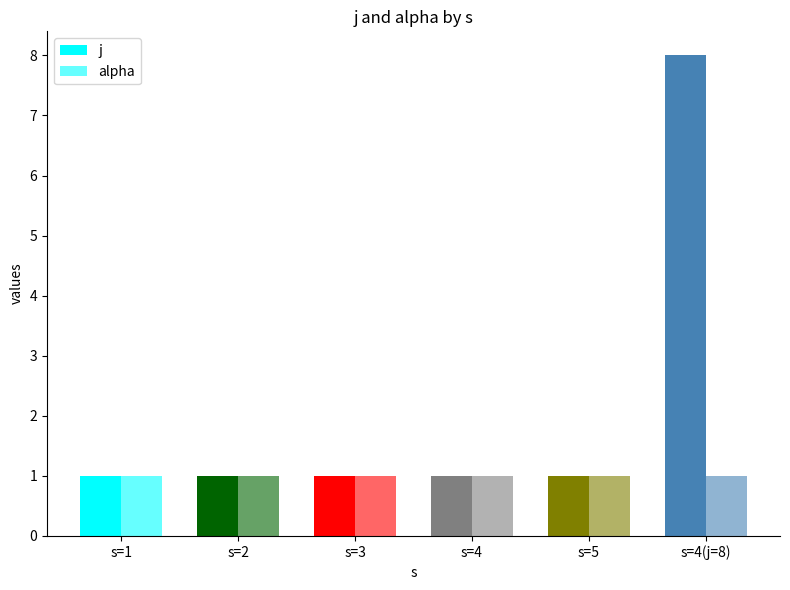

Reading left to right, what are all the values shown in this chart?

j: s=1=1	s=2=1	s=3=1	s=4=1	s=5=1	s=4(j=8)=8
alpha: s=1=1	s=2=1	s=3=1	s=4=1	s=5=1	s=4(j=8)=1